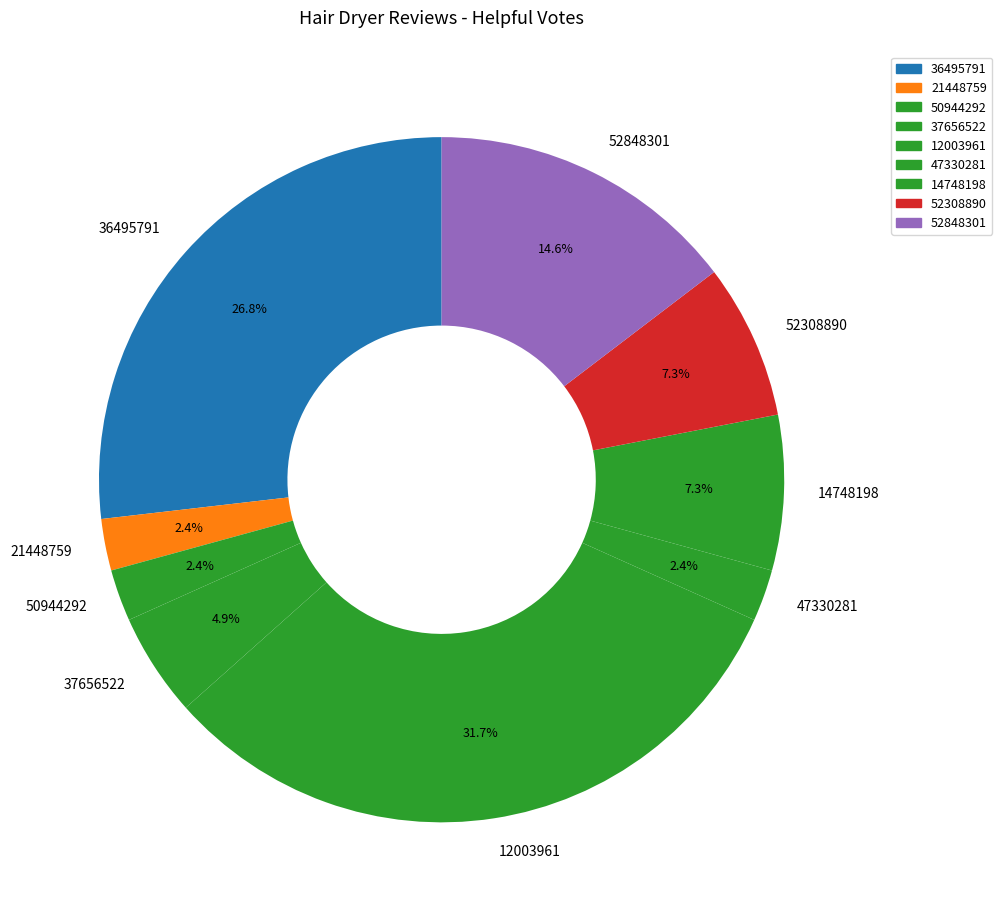

Is there any slice that represents more than half of the pie?

No